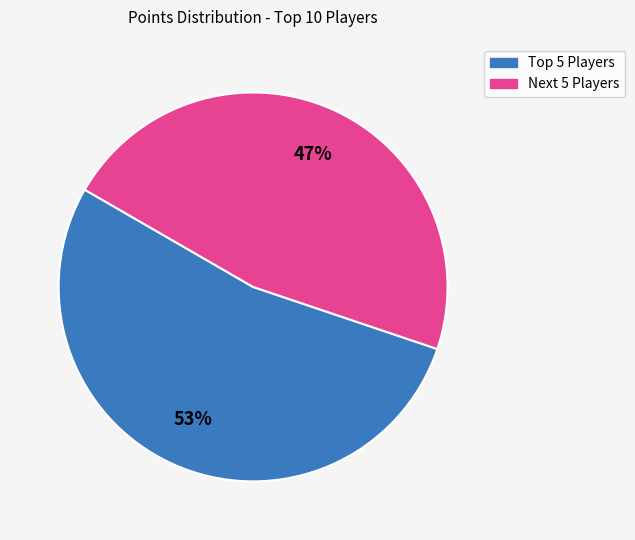

Does any single category account for the majority?

Yes